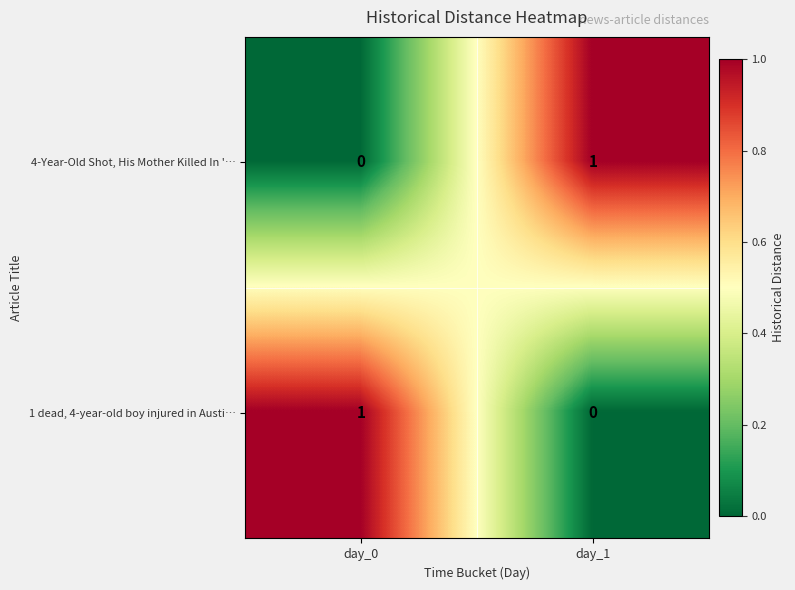

True or false: 4-Year-Old Shot, His Mother Killed In '… has a value of 1 at day_1.

True